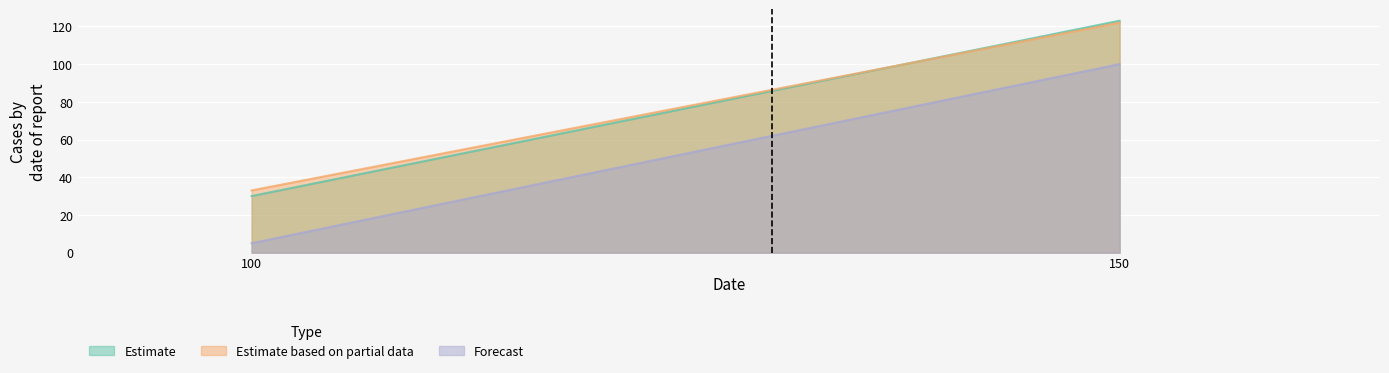

What is the maximum value for Forecast?

100